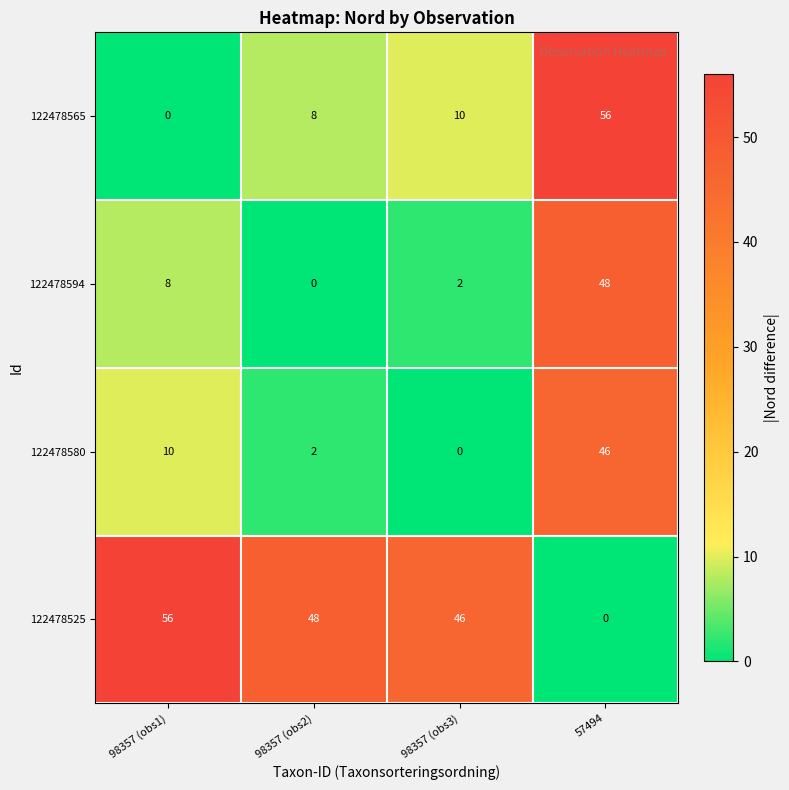

What is the highest value of the 122478525 series?

56